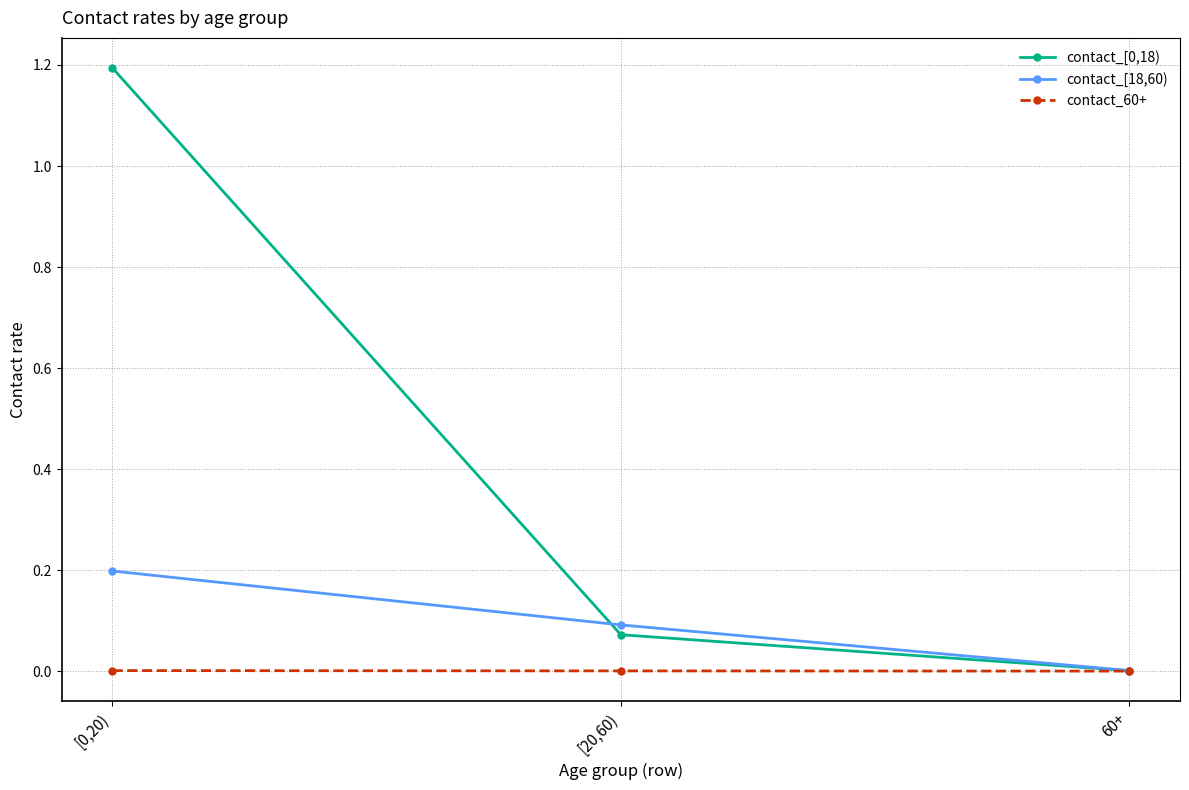

The contact_[0,18) series shows 0.0 at 60+. True or false?

True